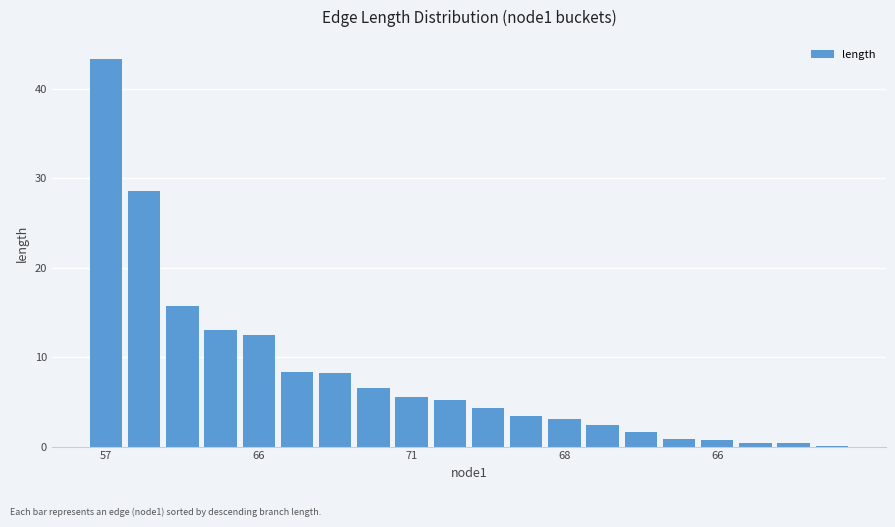

What is the greatest value displayed?

43.3